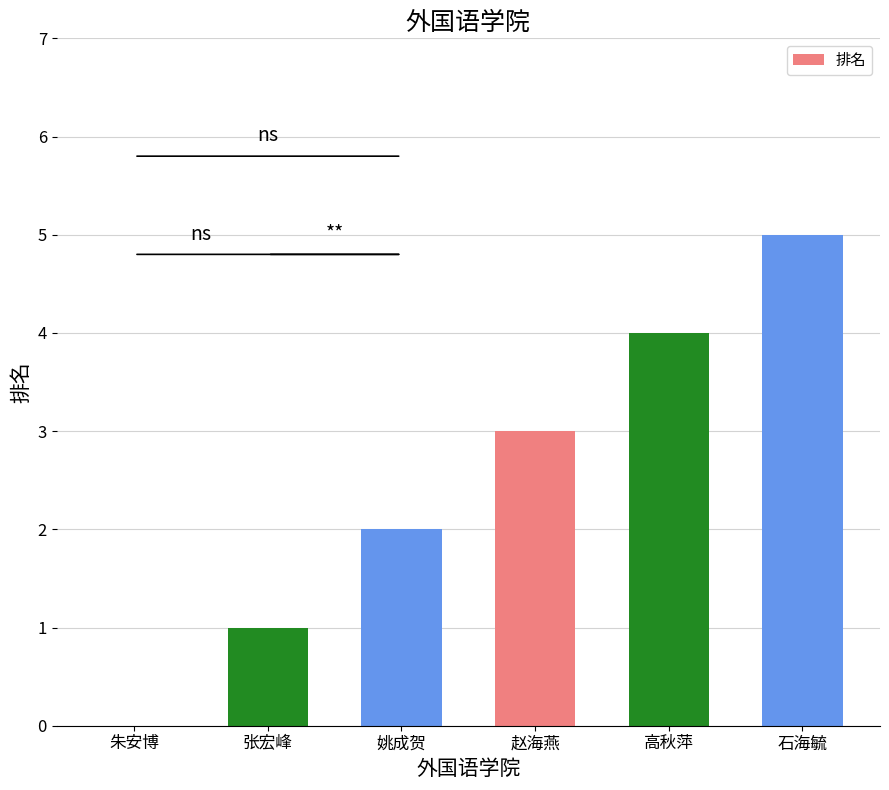

What is the sum of all values?

15